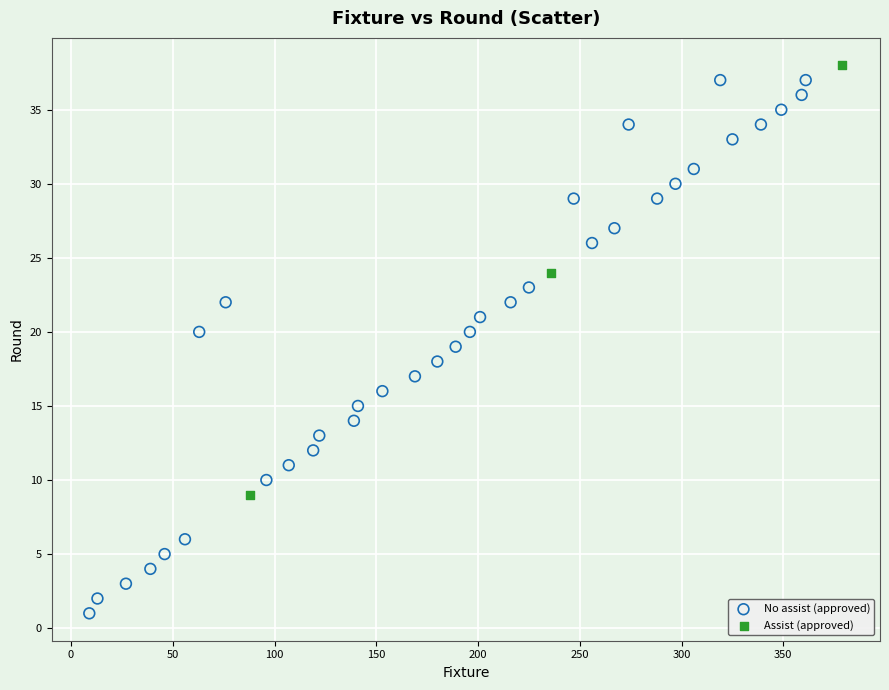

Which series reaches the minimum Y coordinate?

No assist (approved)